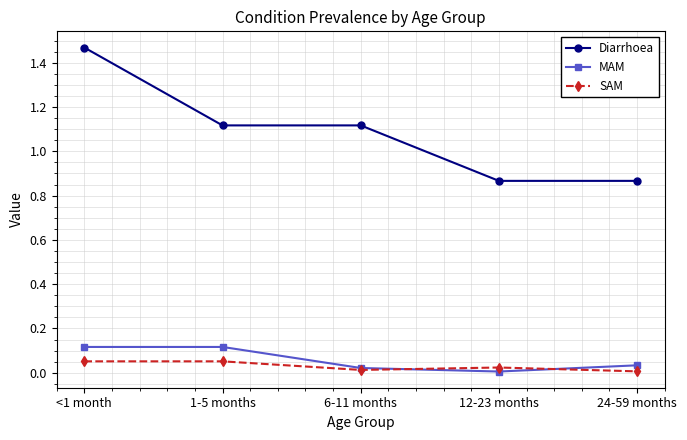

Which series has the widest spread of values?

Diarrhoea